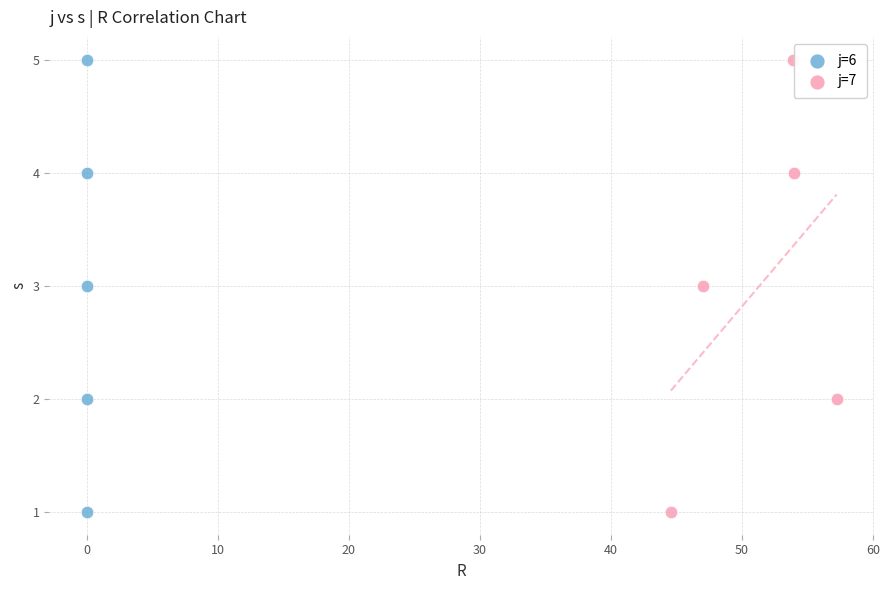

What are all the series names shown in the legend?

j=6, j=7